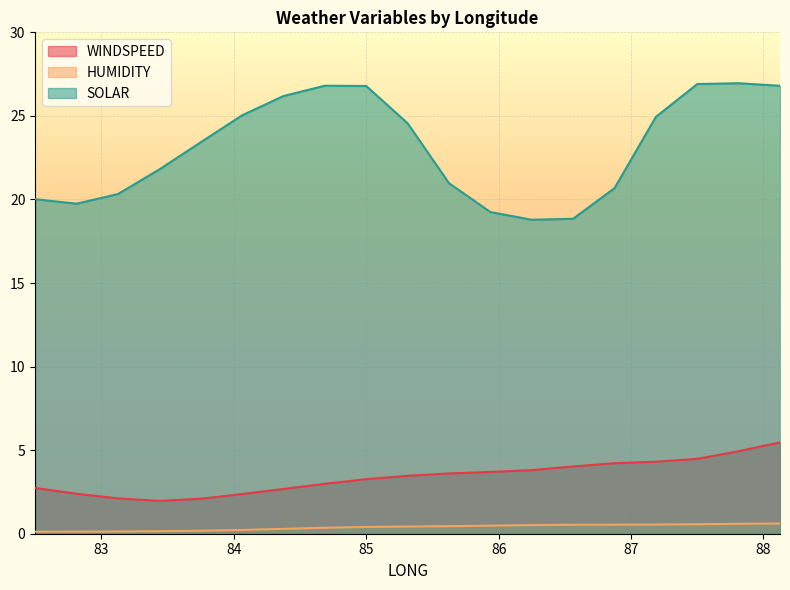

Rank the series by their maximum value, from lowest to highest.

HUMIDITY, WINDSPEED, SOLAR